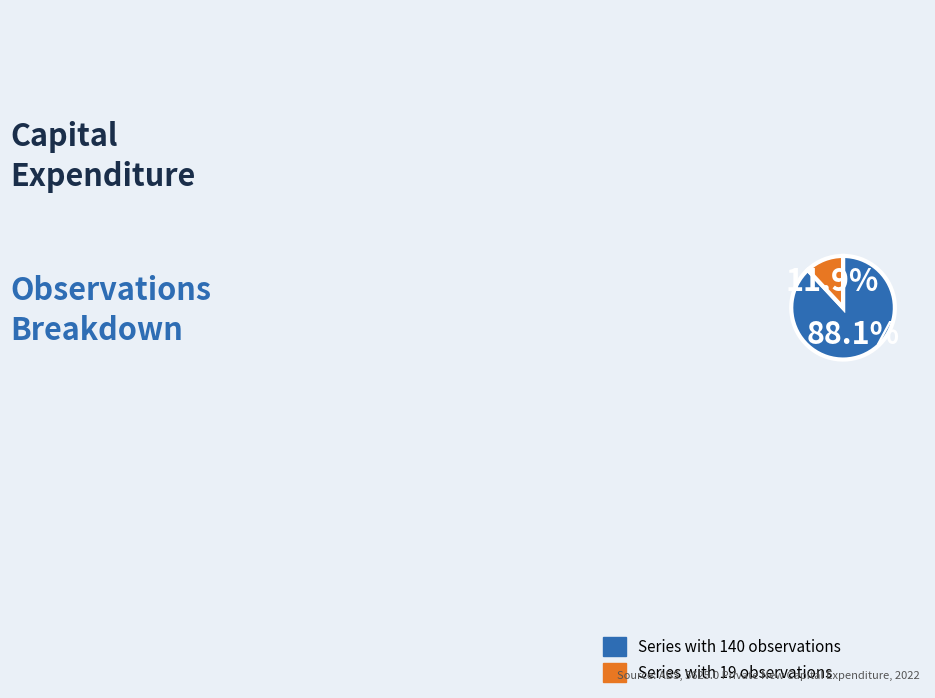

Is there any slice that represents more than half of the pie?

Yes